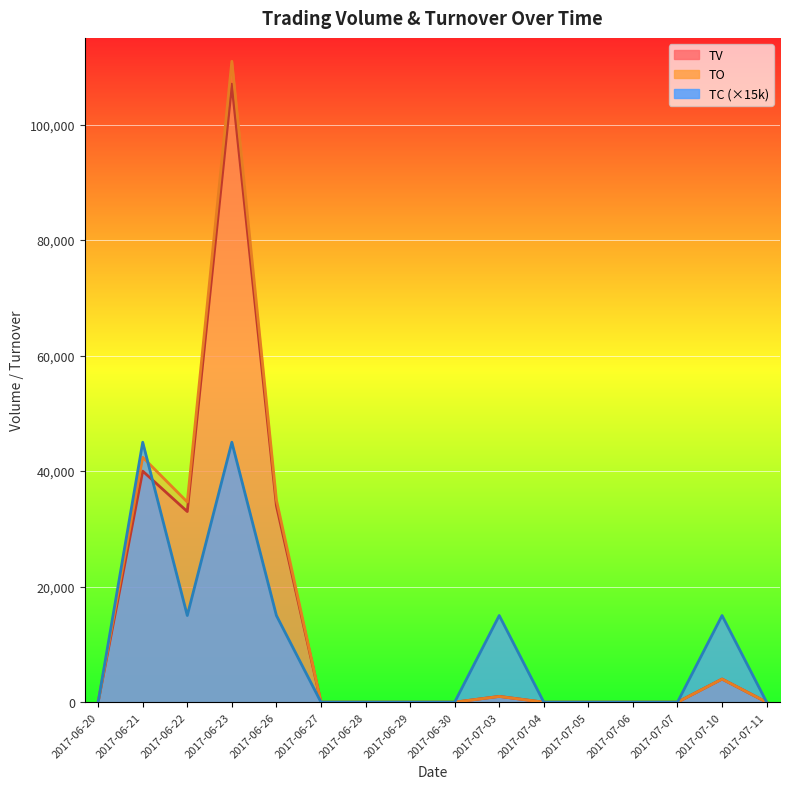

What is the sum of the TV values at 2017-07-11 and 2017-06-21?

40000